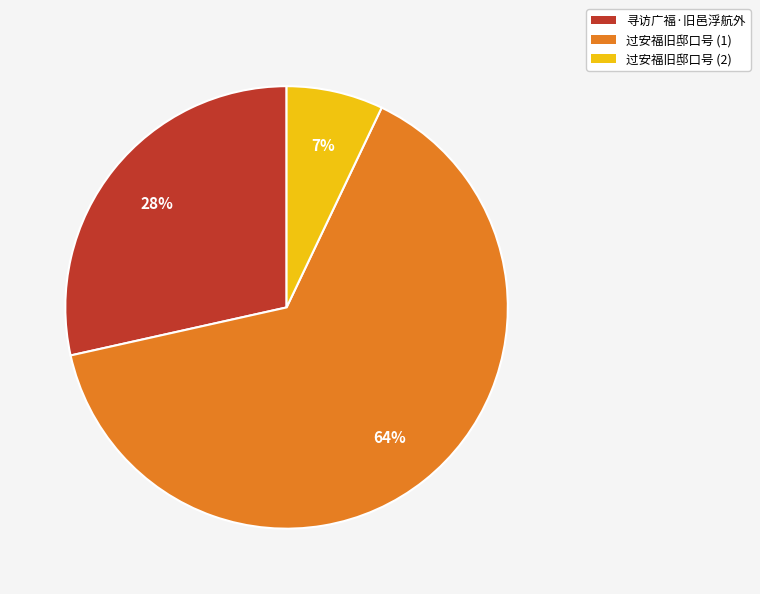

Which slice is the largest?

过安福旧邸口号 (1)